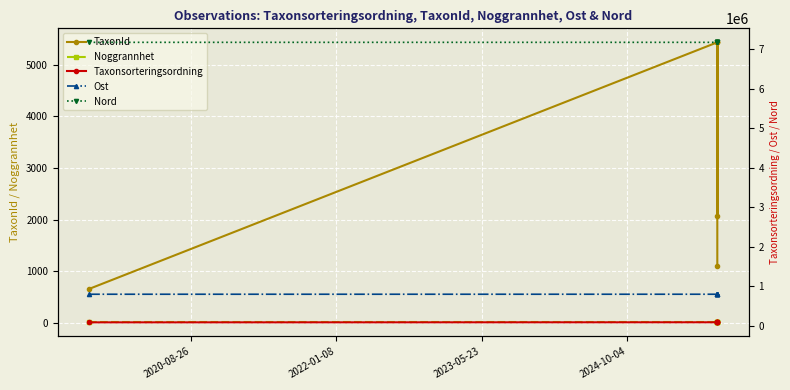

True or false: Taxonsorteringsordning and Nord intersect in this chart.

False